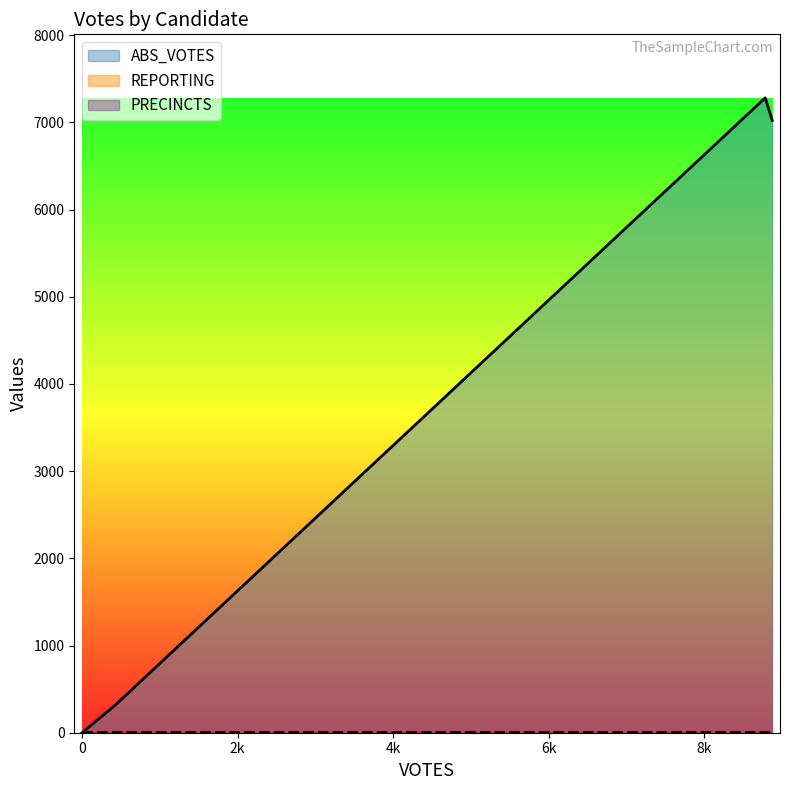

At how many categories does at least one series exceed 4613?

2